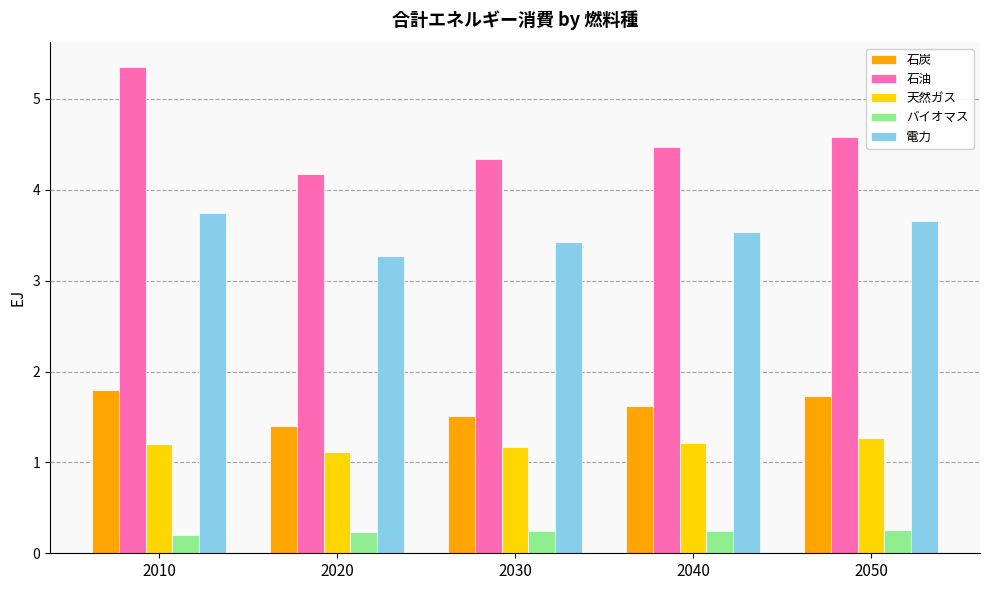

Are the bars grouped side by side (vs. stacked)?

Yes